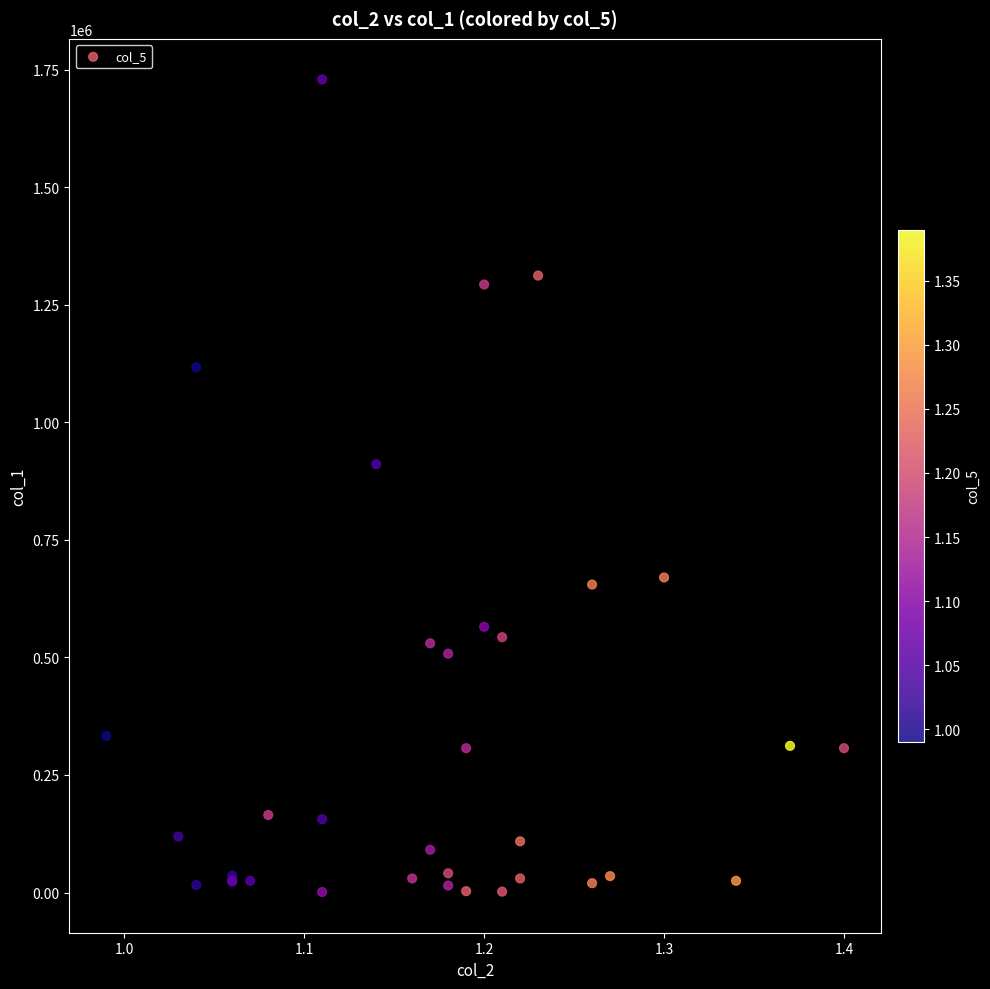

What Y value in the scatter plot is closest to 865000?

911000